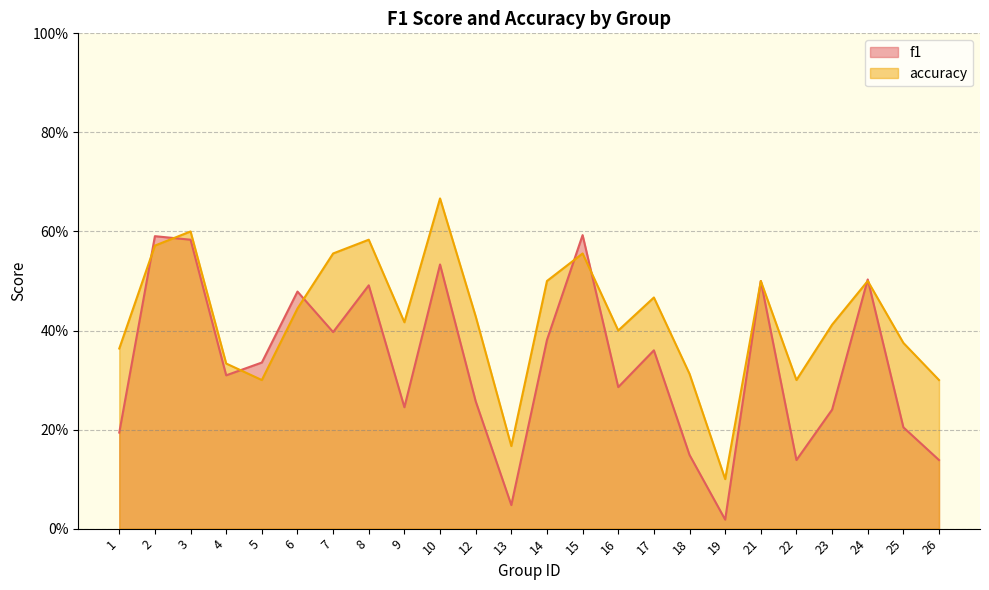

At how many categories does at least one series exceed 0?

24